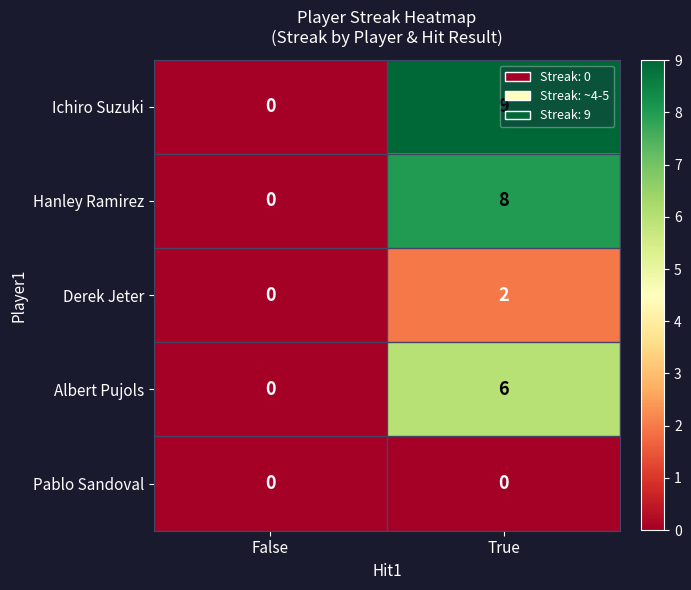

The Pablo Sandoval series shows 0 at False. True or false?

True